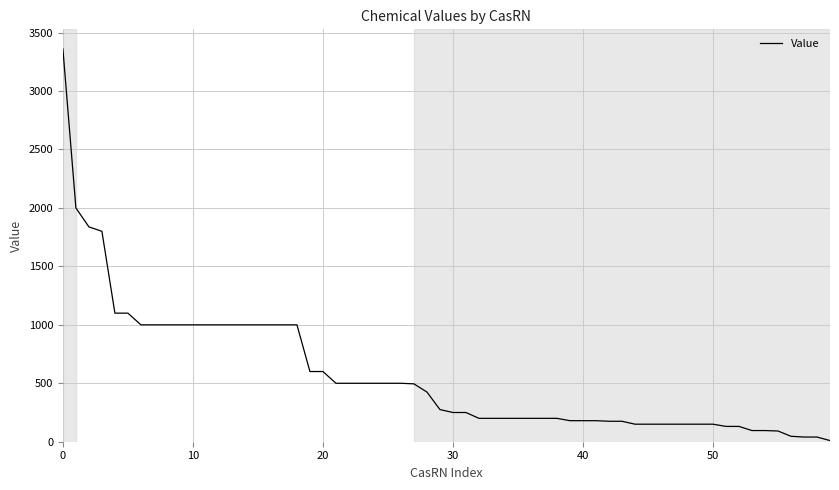

What is the average value?

568.6